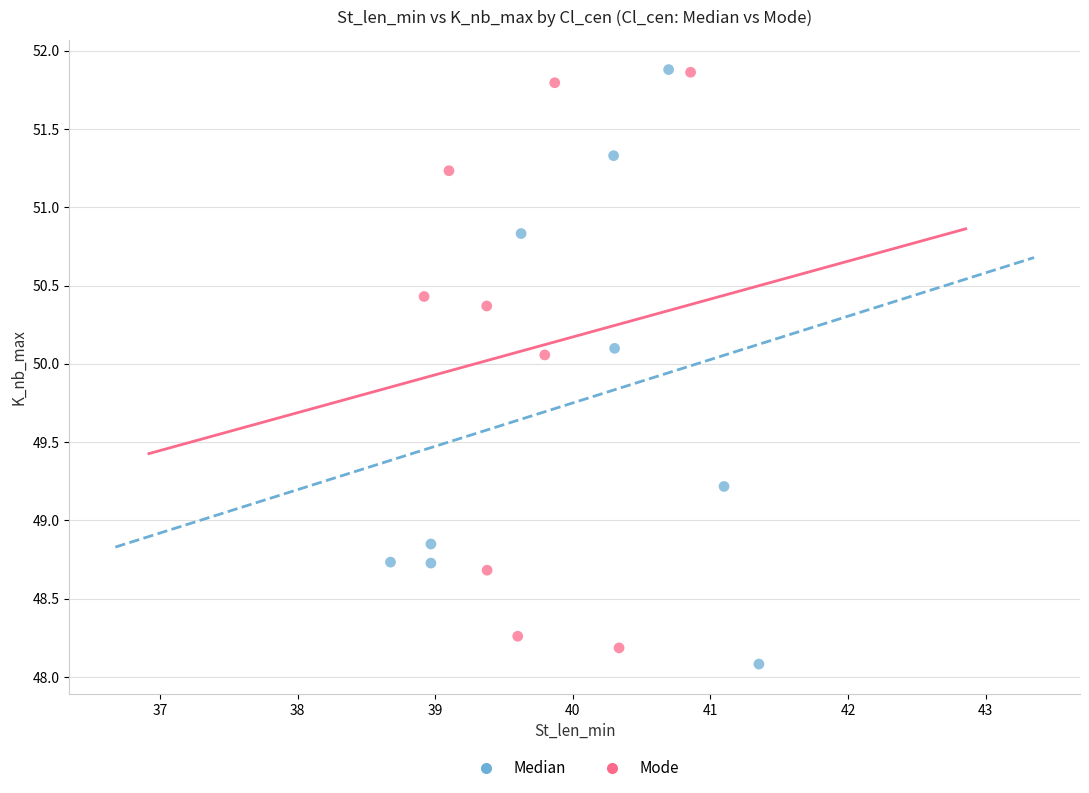

What are all the series names shown in the legend?

Median, Mode